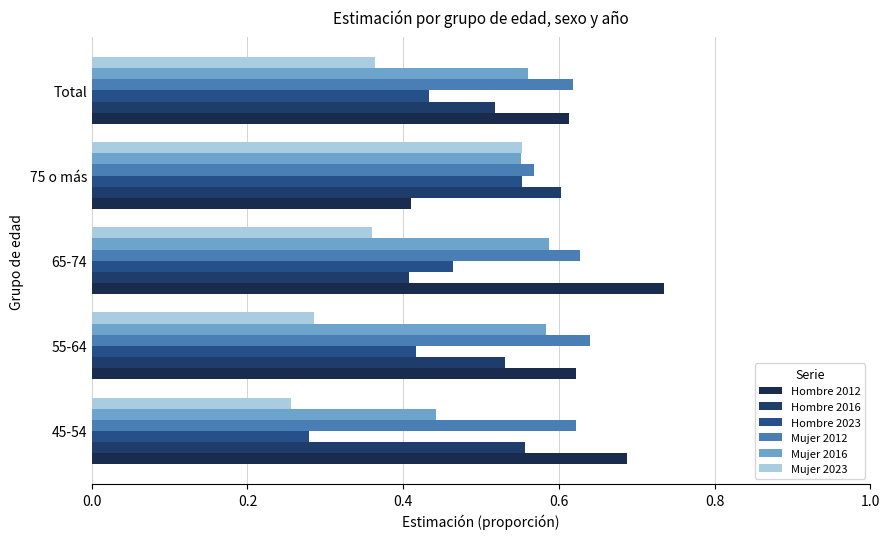

Reading left to right, extract all data points from this chart.

Hombre 2012: 0.7	0.6	0.7	0.4	0.6
Hombre 2016: 0.6	0.5	0.4	0.6	0.5
Hombre 2023: 0.3	0.4	0.5	0.6	0.4
Mujer 2012: 0.6	0.6	0.6	0.6	0.6
Mujer 2016: 0.4	0.6	0.6	0.6	0.6
Mujer 2023: 0.3	0.3	0.4	0.6	0.4